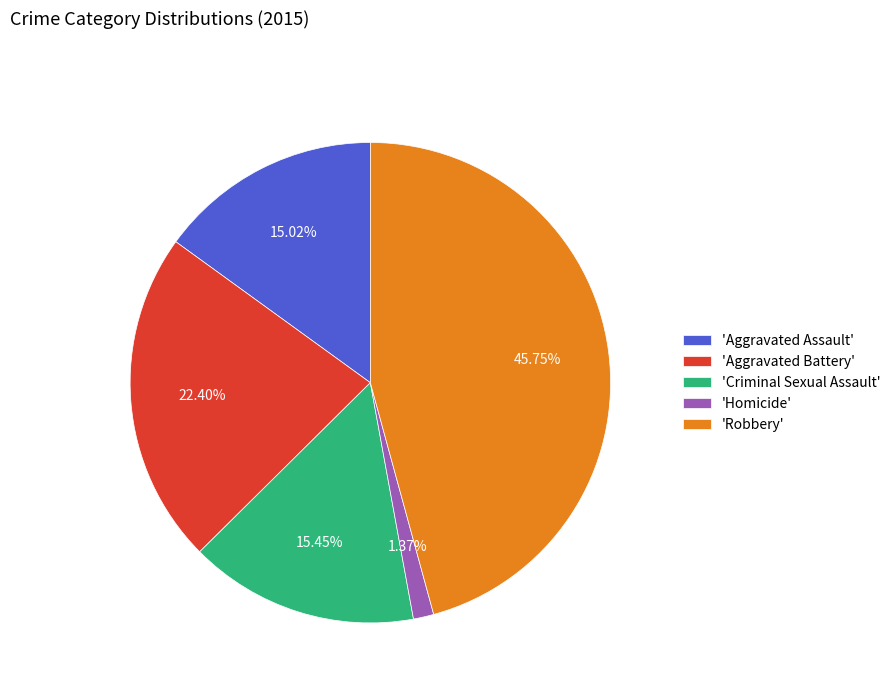

Is the sum of 'Robbery' and 'Aggravated Assault' greater than half?

Yes